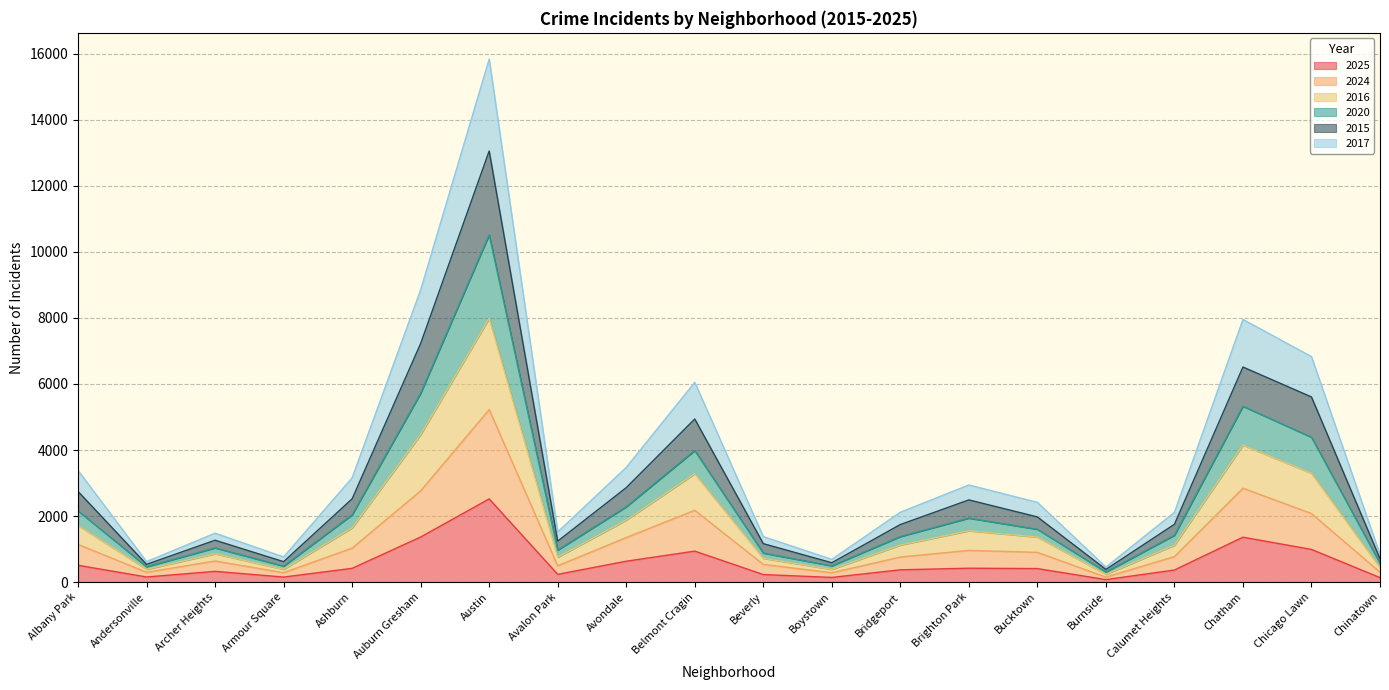

The 2025 series shows 2519 at Austin. True or false?

True